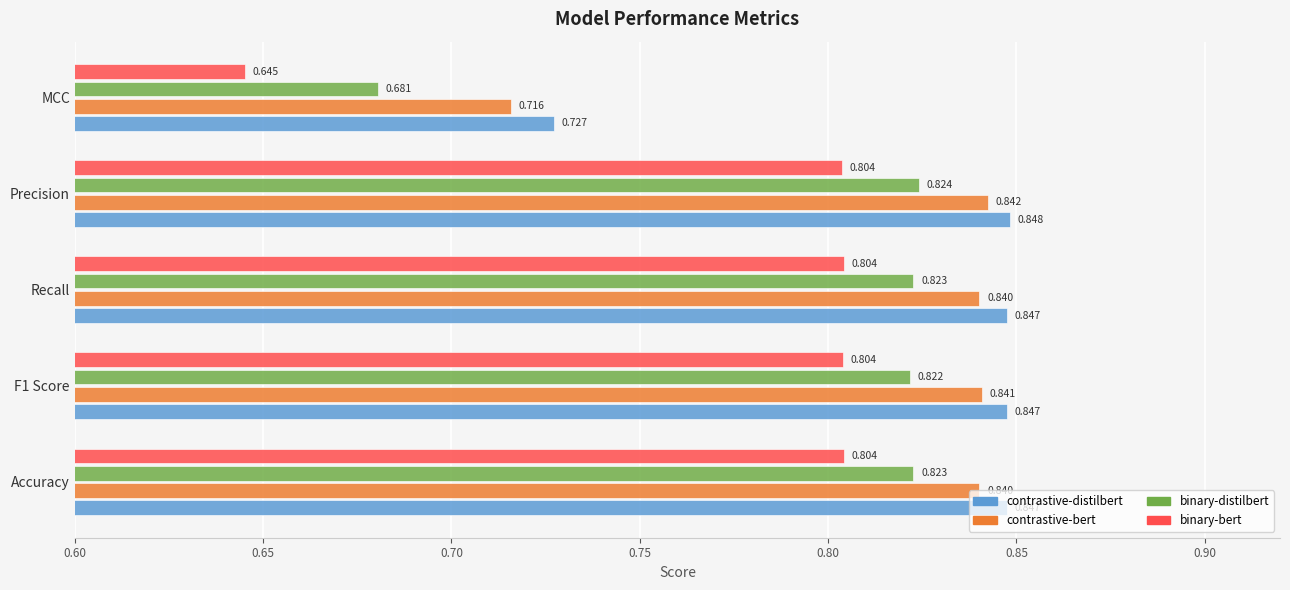

Which series has the largest range (max minus min)?

binary-bert